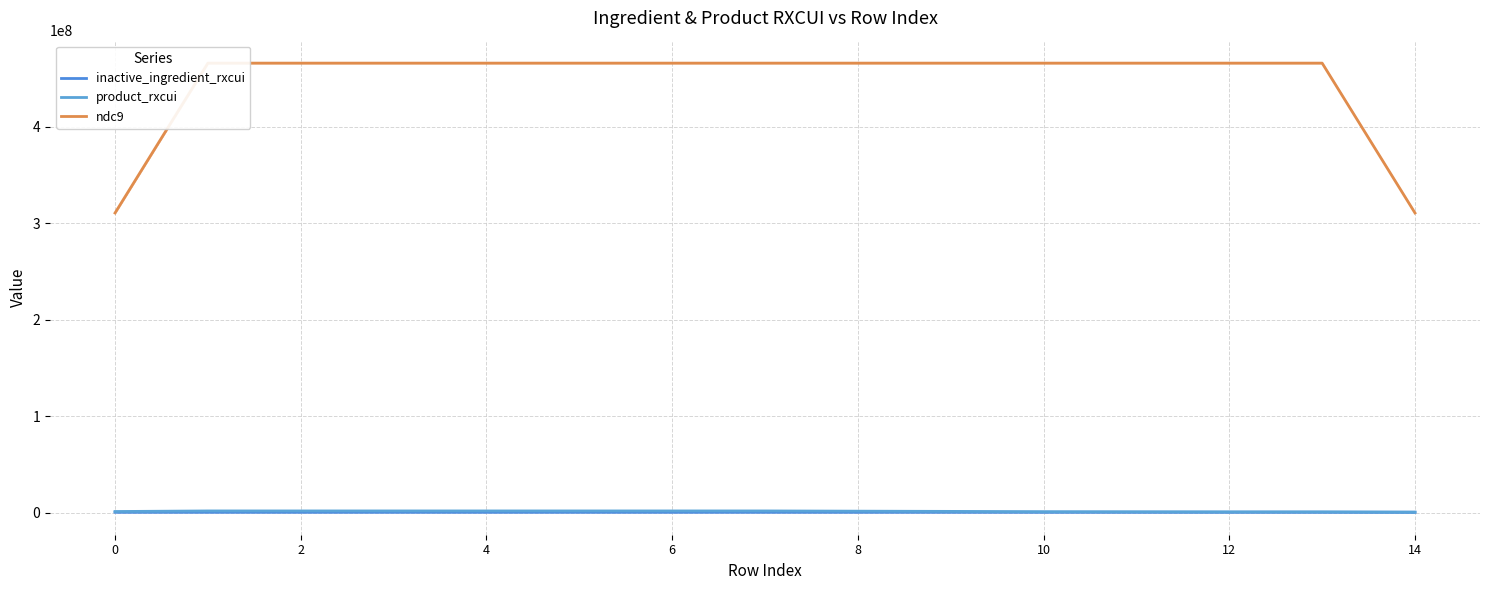

What is the label of the 15th point from the left?

14